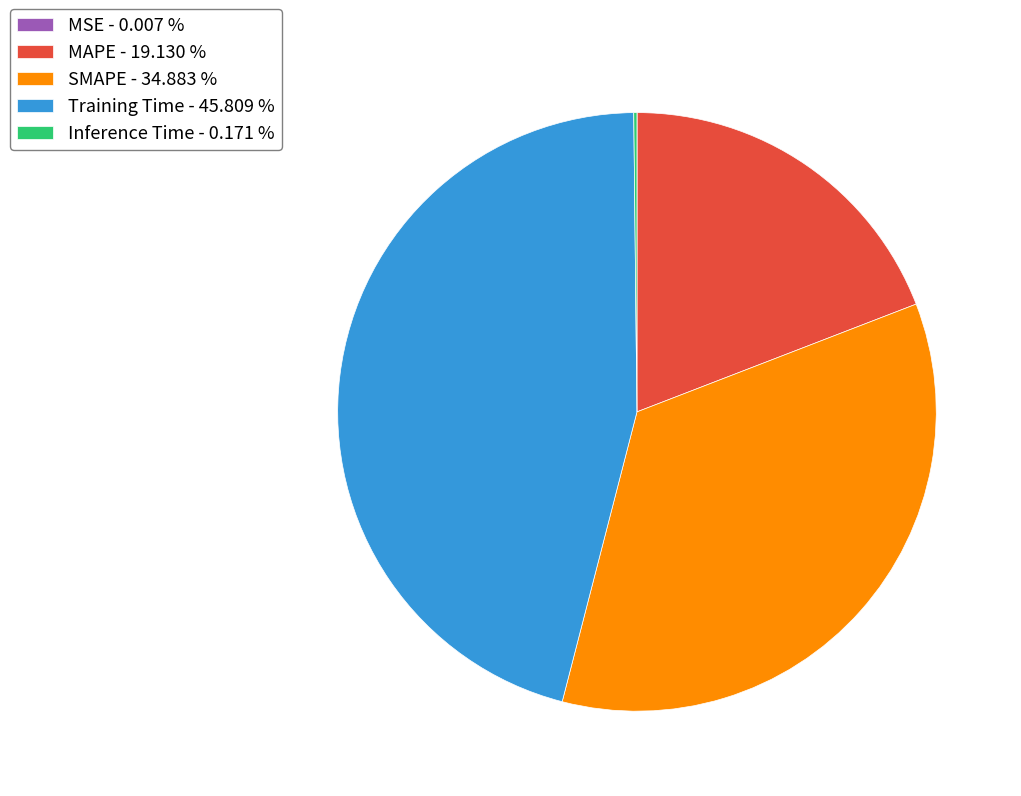

Is the sum of MAPE - 19.130 % and Training Time - 45.809 % greater than half?

Yes